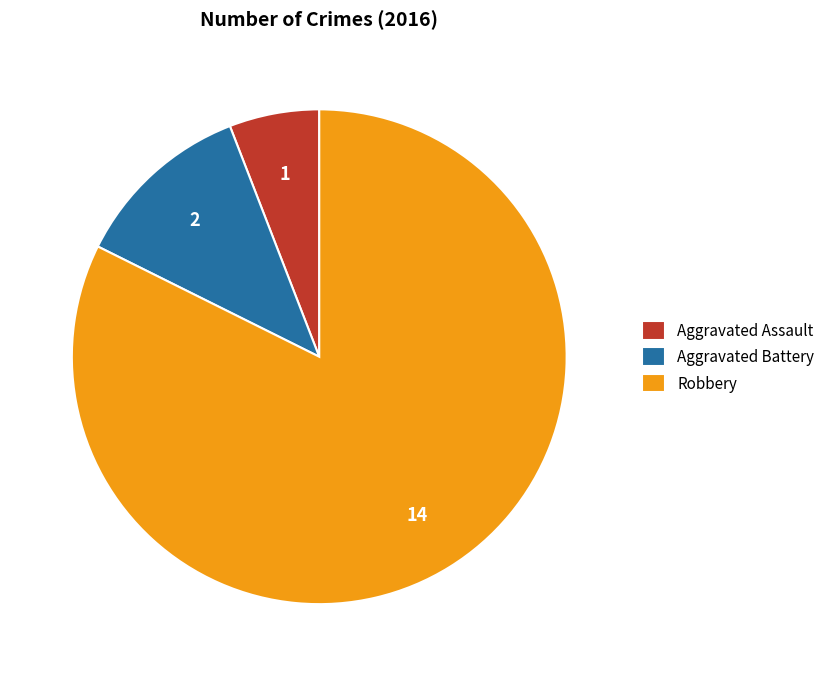

Does Robbery represent more than half of the total?

Yes